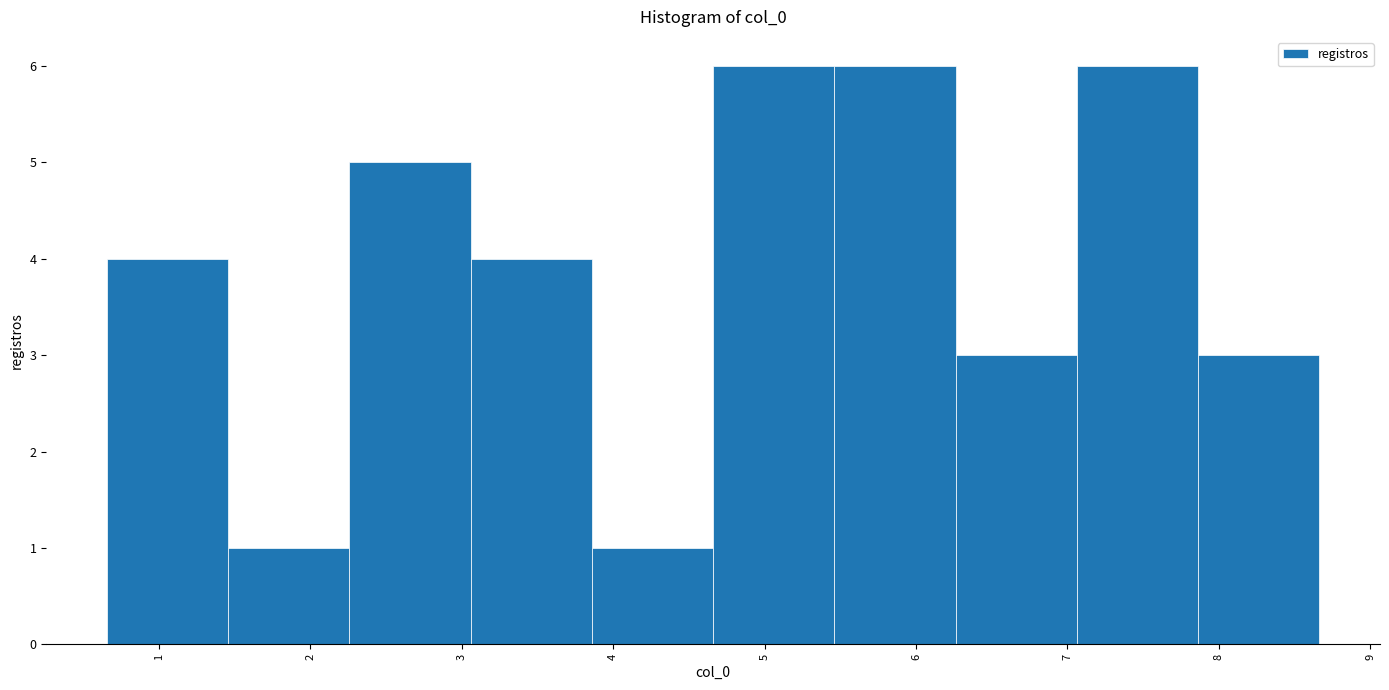

Reading left to right, transcribe this chart: for each bar, give the range it covers on the x-axis and its height. Neither the bar edges nor the heights are printed on the chart, so give them approximately, as read against the axes.

0.7 to 1.5: 4
1.5 to 2.3: 1
2.3 to 3.1: 5
3.1 to 3.9: 4
3.9 to 4.7: 1
4.7 to 5.5: 6
5.5 to 6.3: 6
6.3 to 7.1: 3
7.1 to 7.9: 6
7.9 to 8.7: 3